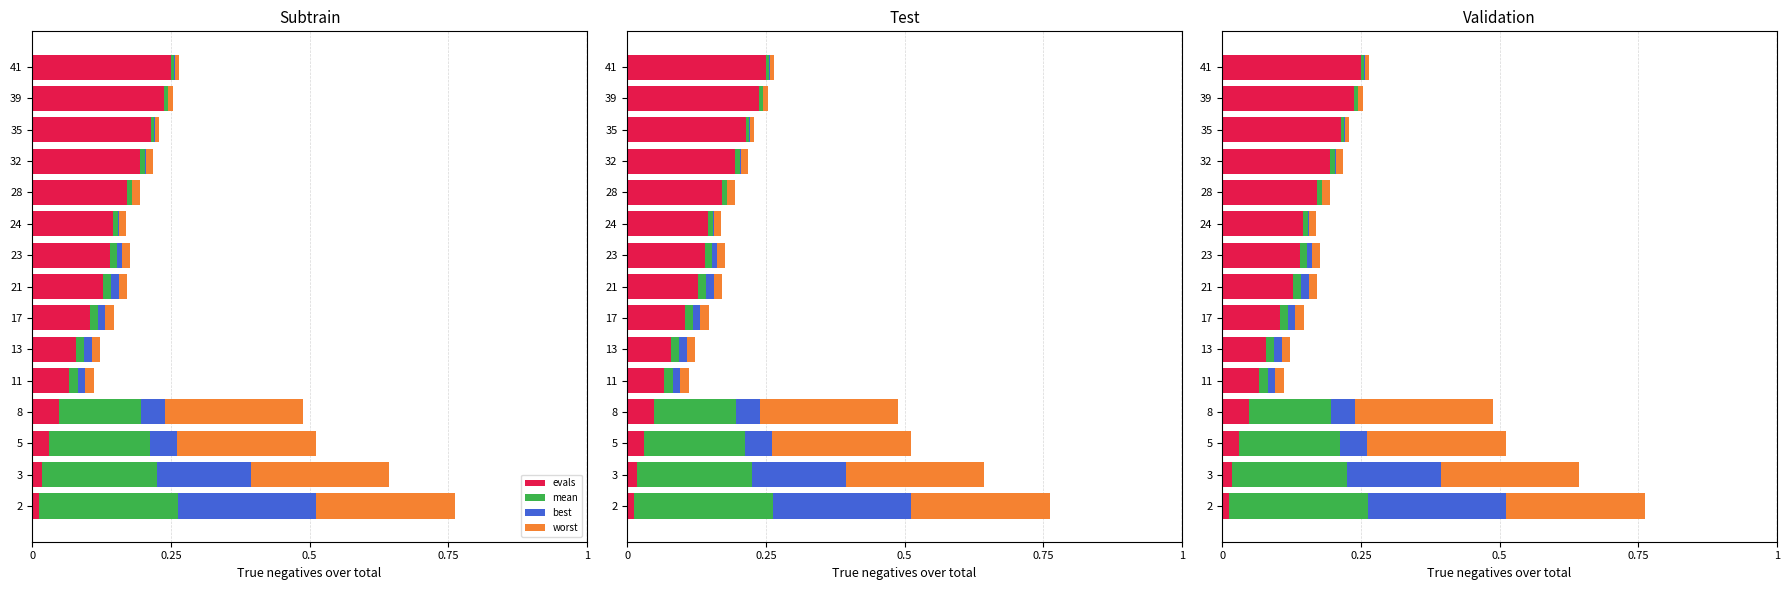

How many groups of bars are there?

15